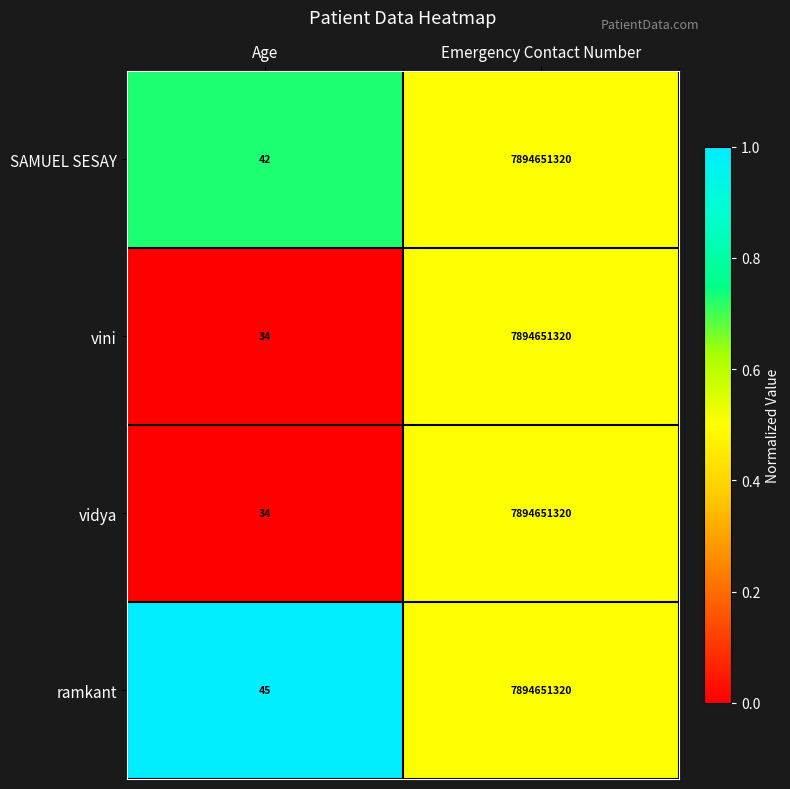

What is the total value across all series at Emergency Contact Number?

31578605280